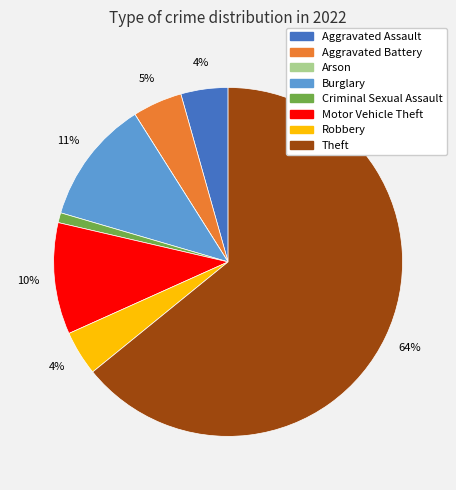

What is the largest slice in the pie chart?

Theft